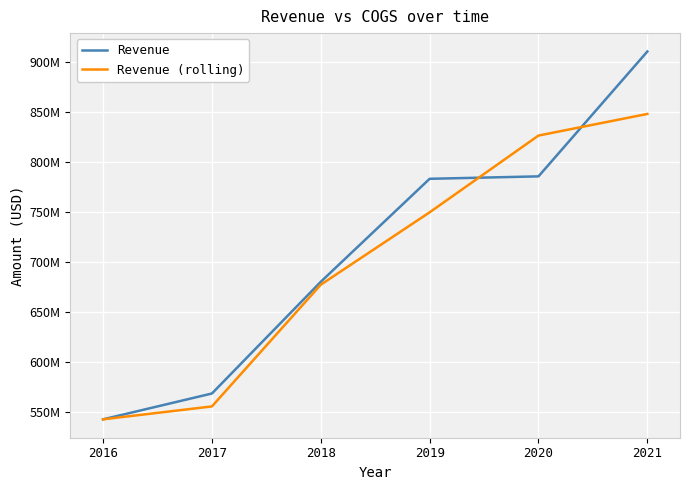

True or false: Revenue (rolling) and Revenue intersect in this chart.

True